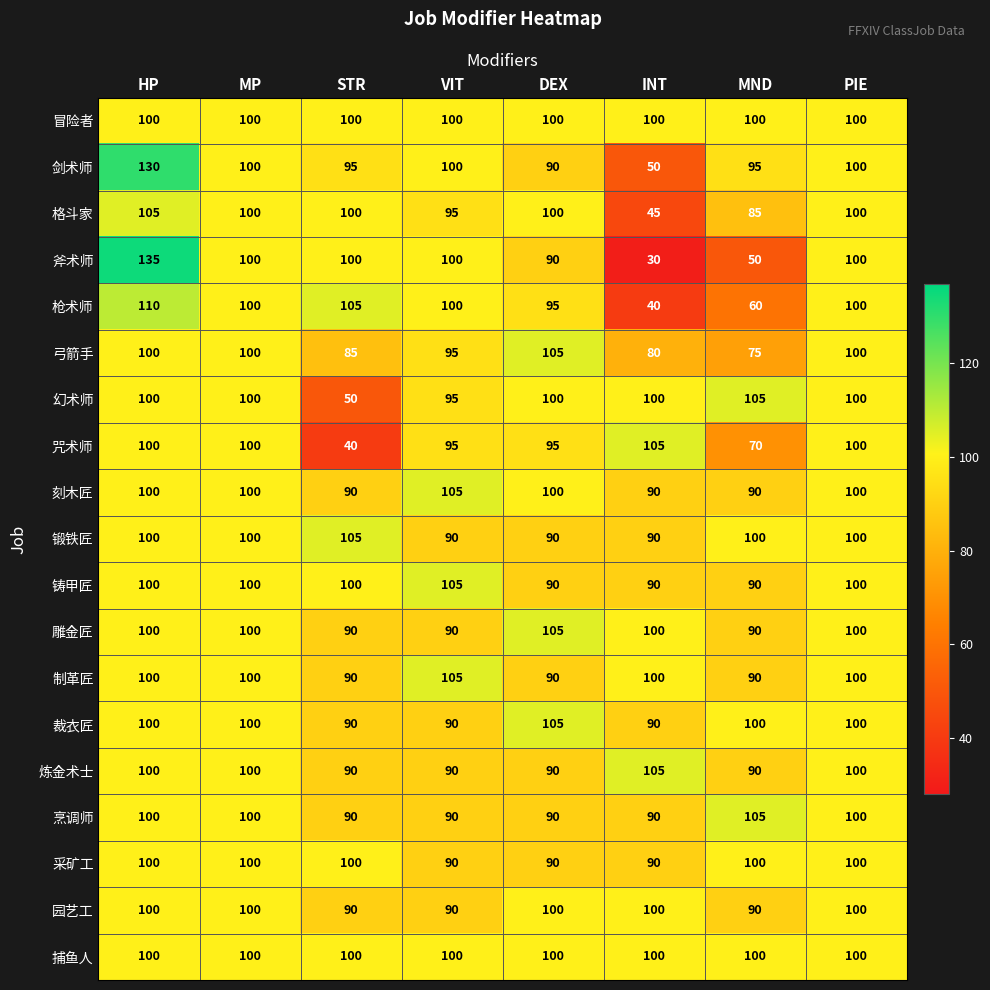

How many 刻木匠 values are between 90 and 100?

7